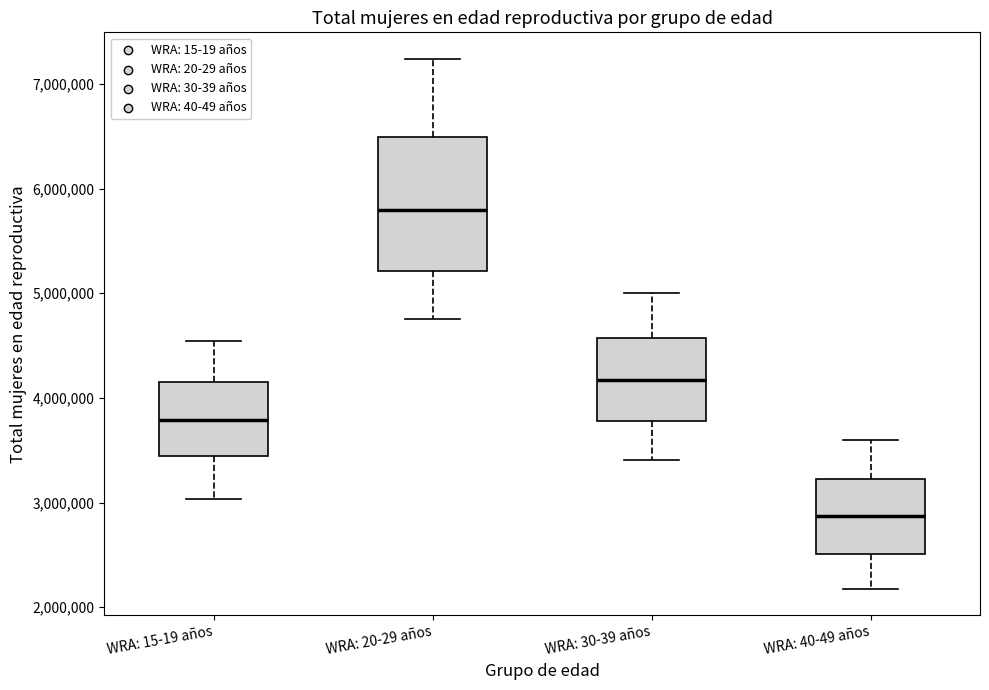

Which box is the tallest, from its lower edge to its upper edge?

WRA: 20-29 años